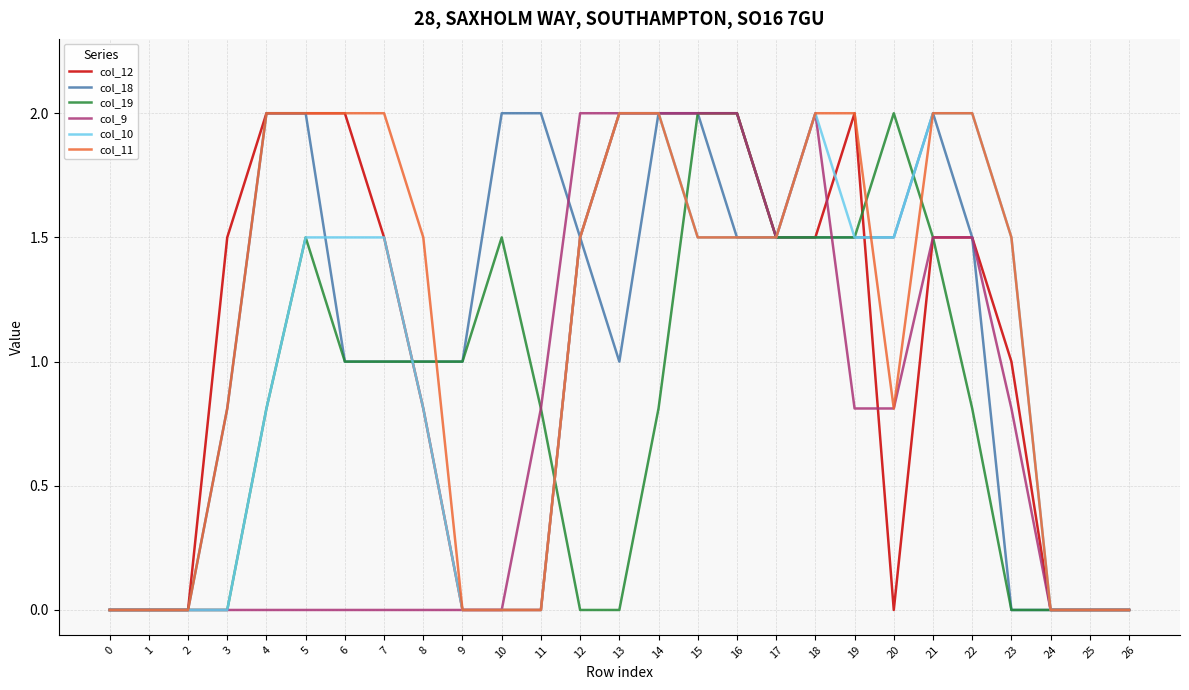

Is this an area chart (filled region under the line)?

No